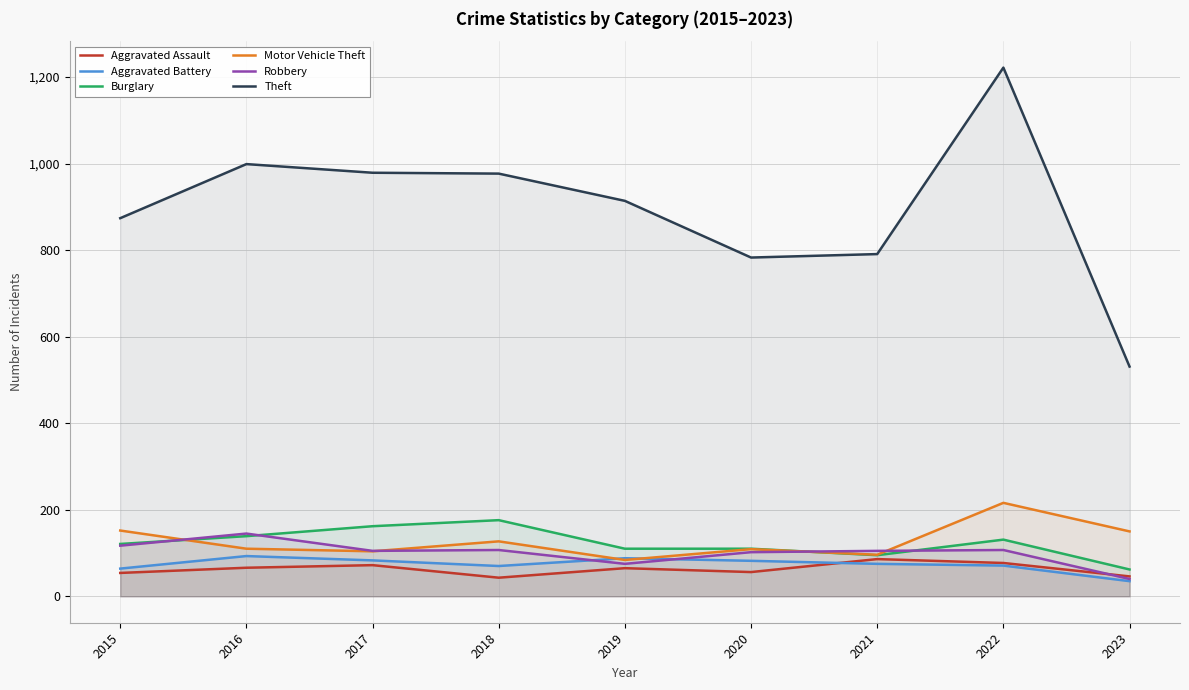

Reading right to left, list all the values displayed in this chart.

Aggravated Assault: 46	77	86	56	65	43	72	66	54
Aggravated Battery: 35	71	75	82	88	70	83	93	64
Burglary: 62	131	95	110	110	176	162	139	121
Motor Vehicle Theft: 150	216	96	109	84	127	104	110	152
Robbery: 40	107	105	102	75	107	105	145	117
Theft: 531	1222	791	783	914	977	979	999	874